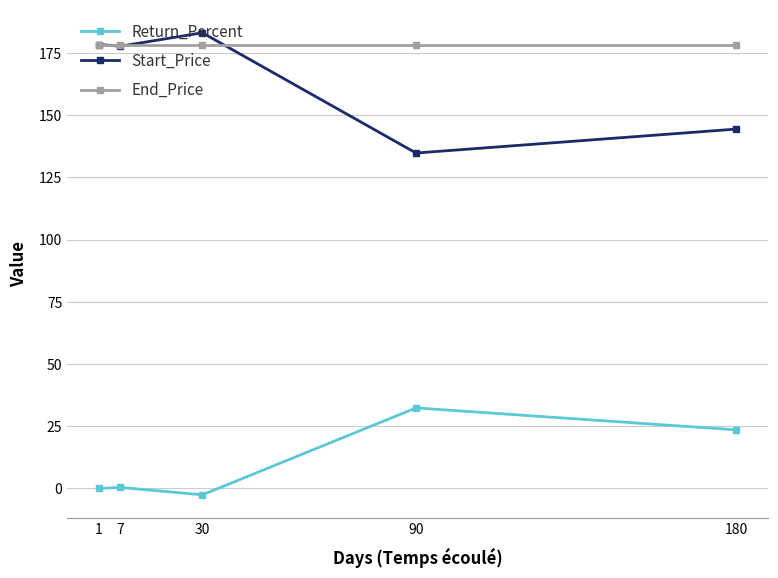

What is the difference between the maximum and minimum values in the Return_Percent series?

34.9